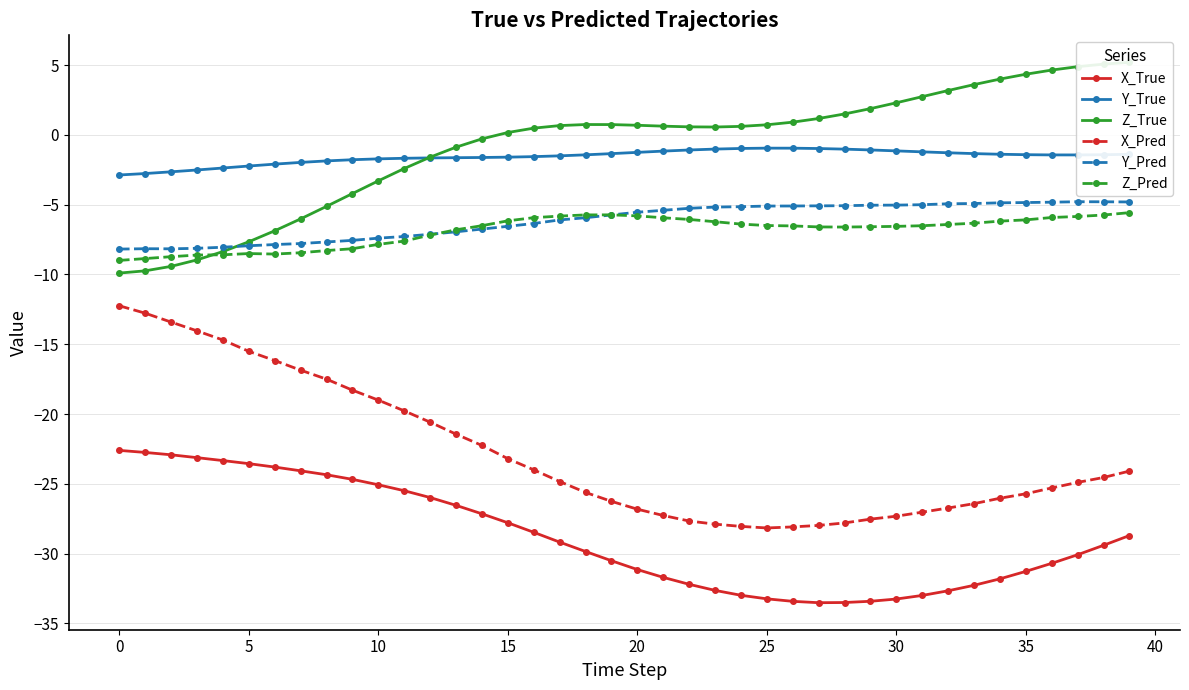

What is the average value of the X_Pred series?

-22.8